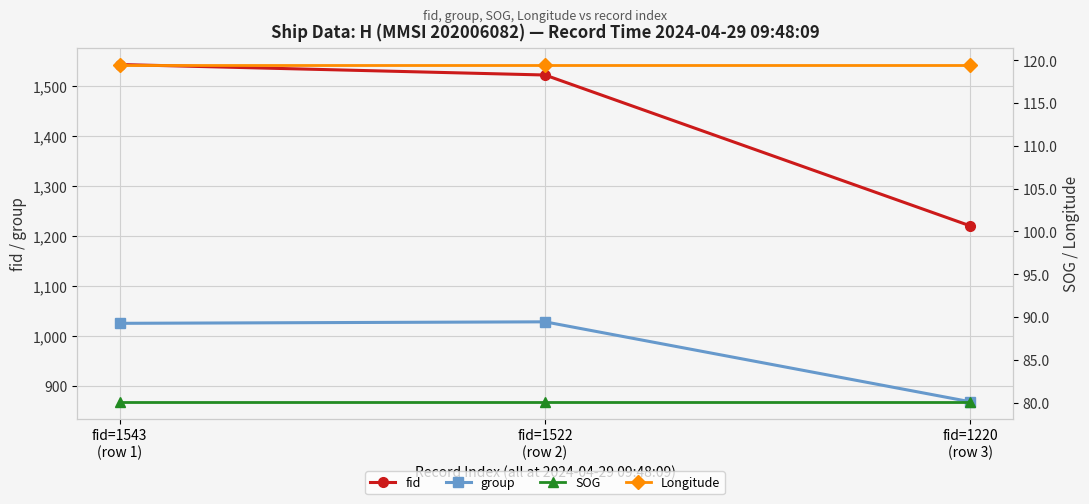

Between fid=1522
(row 2) and fid=1220
(row 3), which series saw the biggest shift?

fid